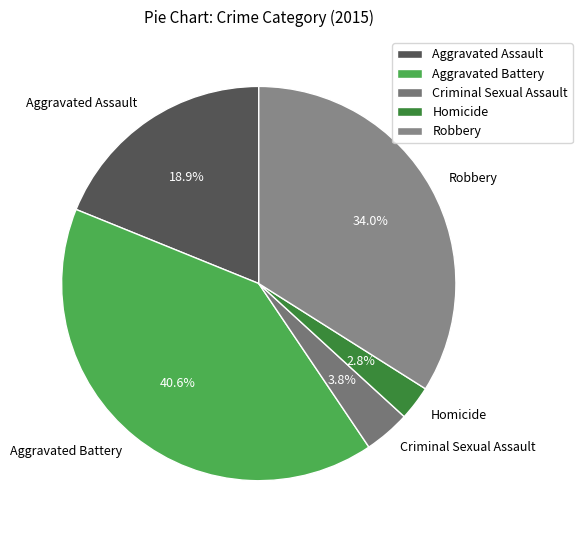

How many slices are in this pie chart?

5